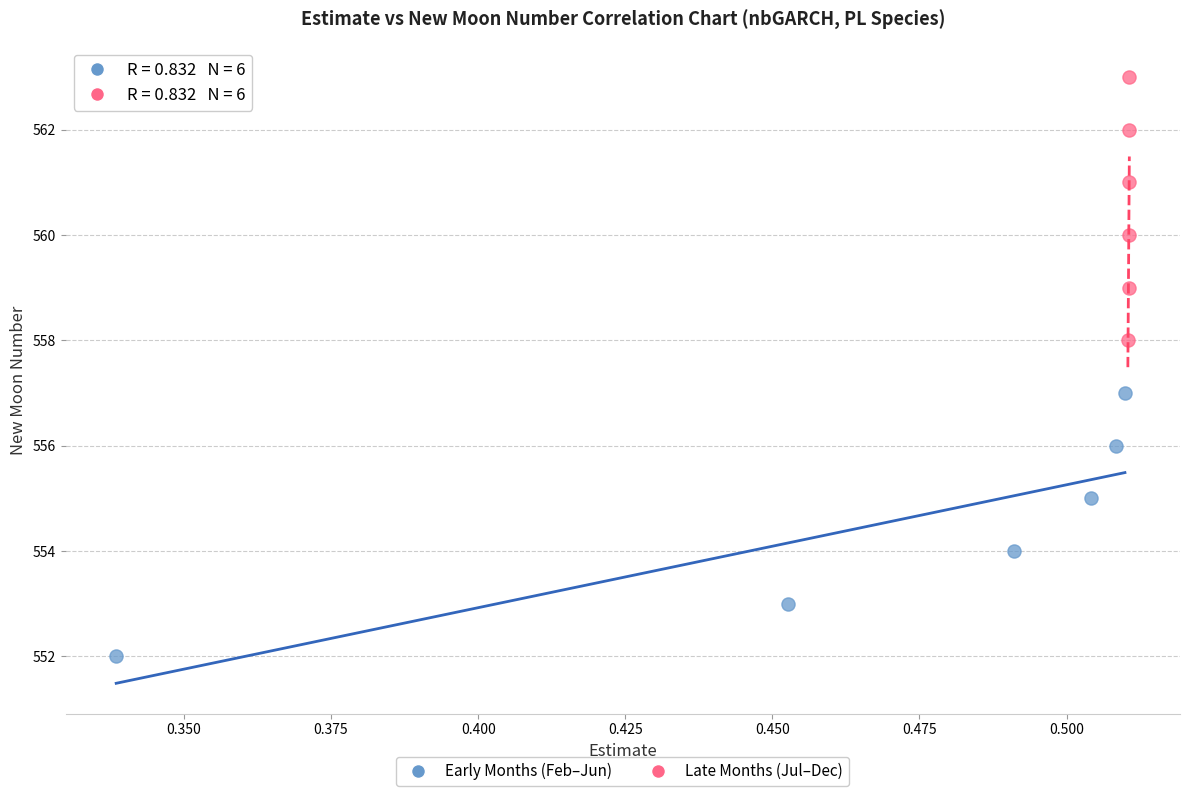

Which series contains the highest Y value?

Late Months (Jul–Dec)